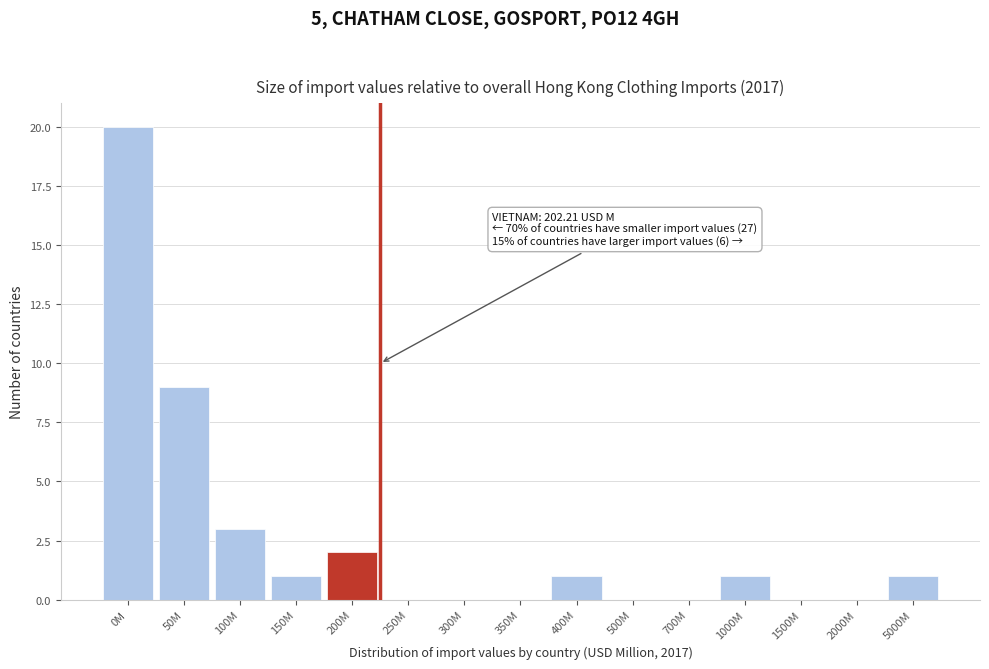

Reading left to right, extract all data points from this chart.

0M=20	50M=9	100M=3	150M=1	200M=2	250M=0	300M=0	350M=0	400M=1	500M=0	700M=0	1000M=1	1500M=0	2000M=0	5000M=1